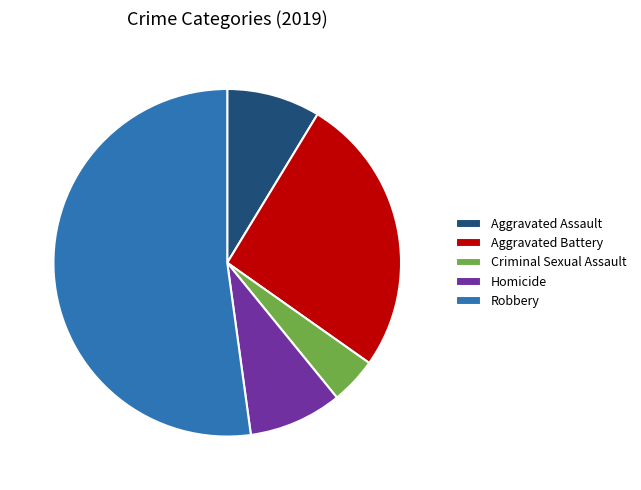

Is it true that Homicide is 1% of the pie?

False